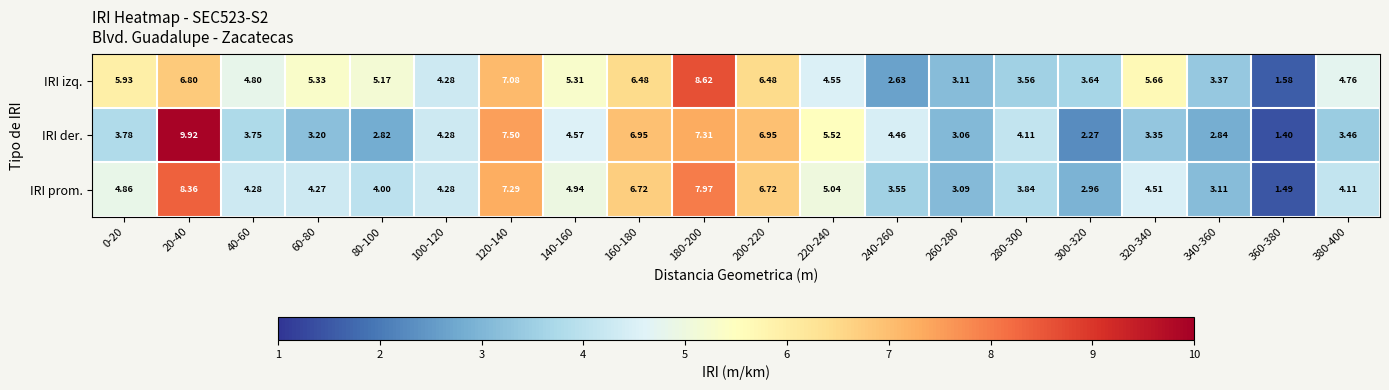

Which series has the largest range (max minus min)?

IRI der.